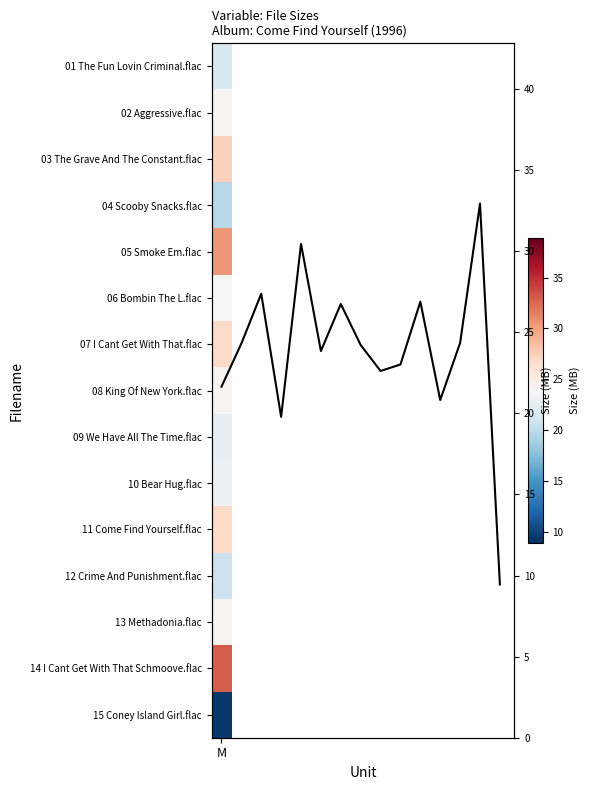

Reading left to right, what are all the values shown in this chart?

21.6	24.3	27.4	19.8	30.4	23.8	26.7	24.2	22.6	23.0	26.9	20.8	24.3	32.9	9.4